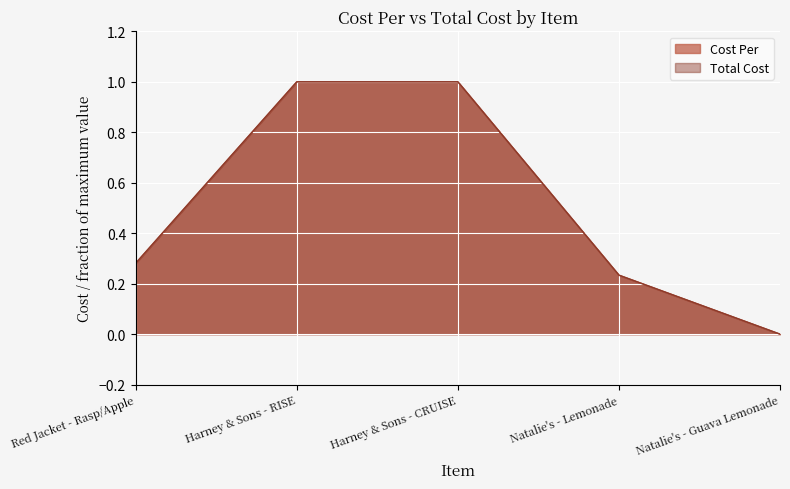

Between Red Jacket - Rasp/Apple and Harney & Sons - CRUISE, which series saw the biggest shift?

Cost Per